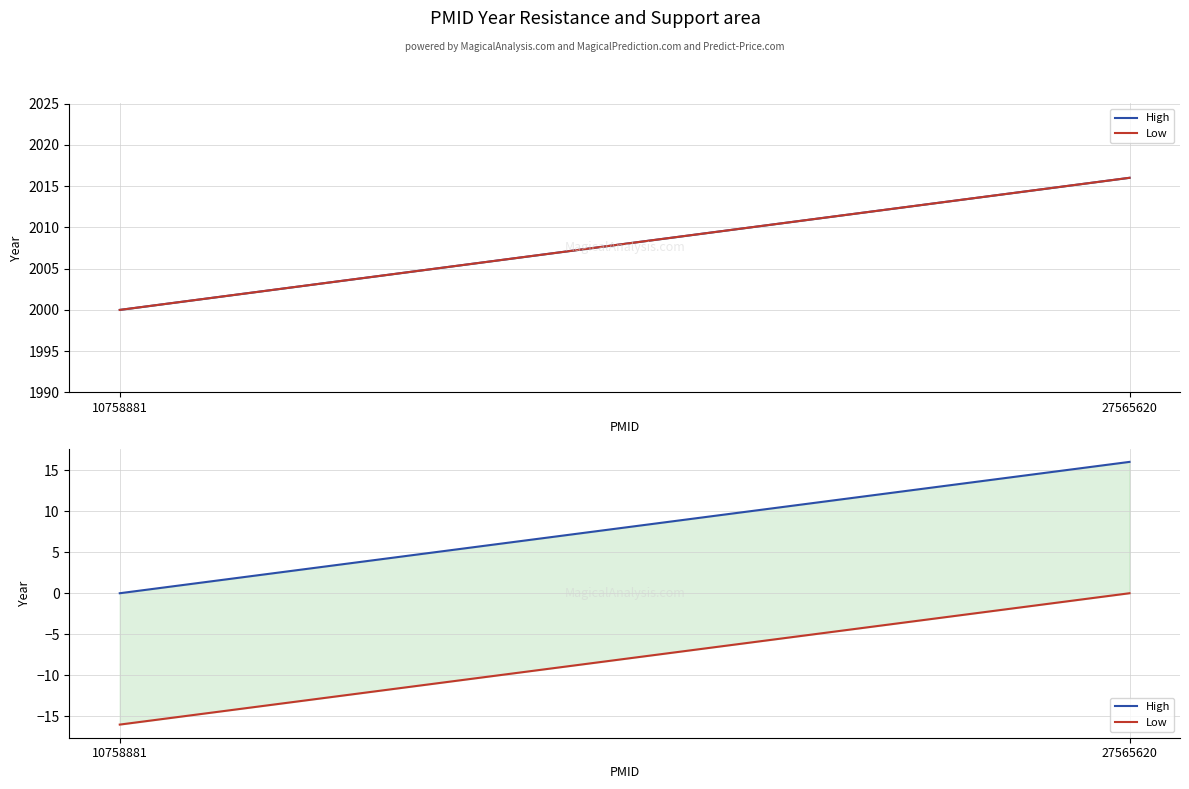

What is the spread (max minus min) of values at 27565620?

16